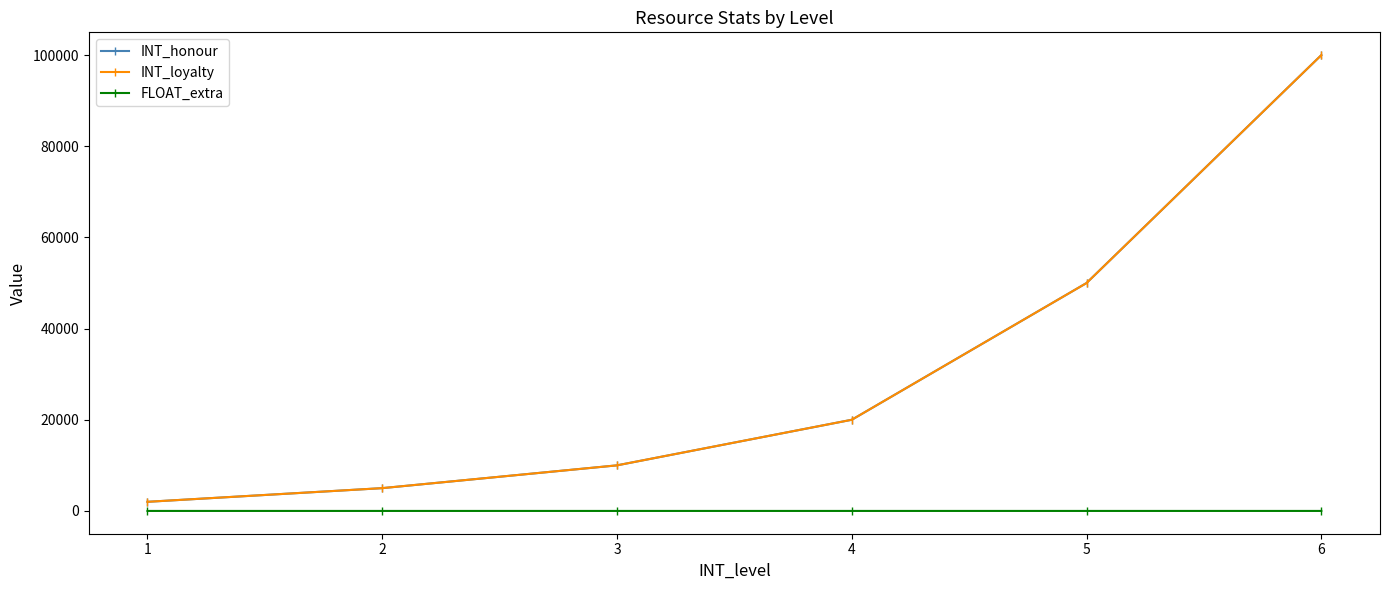

True or false: FLOAT_extra has a value of 0.5 at 6.

False